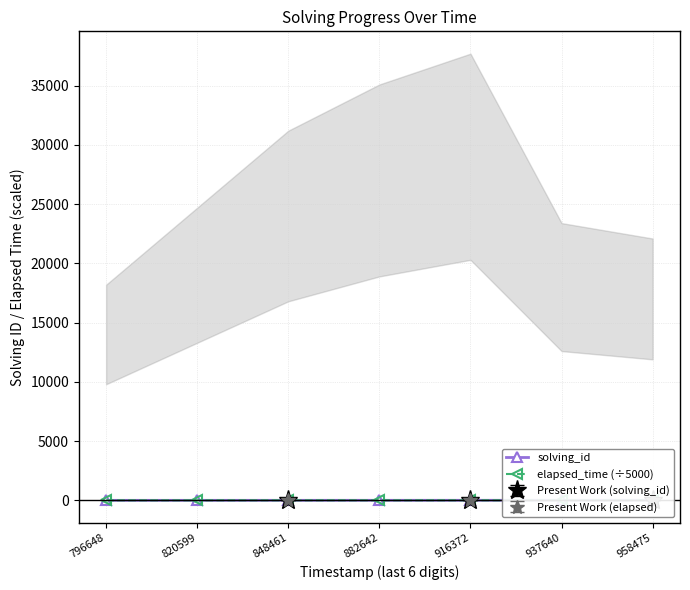

What is the value of the elapsed_time (÷5000) point at the 5th from the left?

5.8